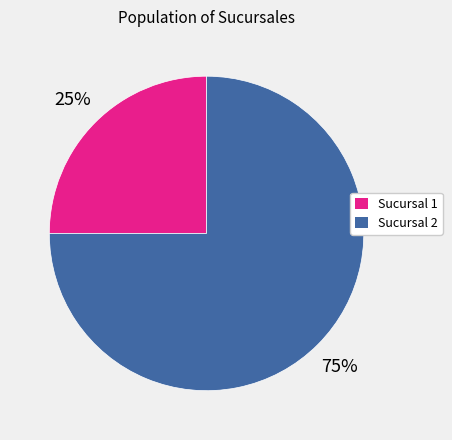

What is the ratio of the value at Sucursal 1 to the value at Sucursal 2?

0.3